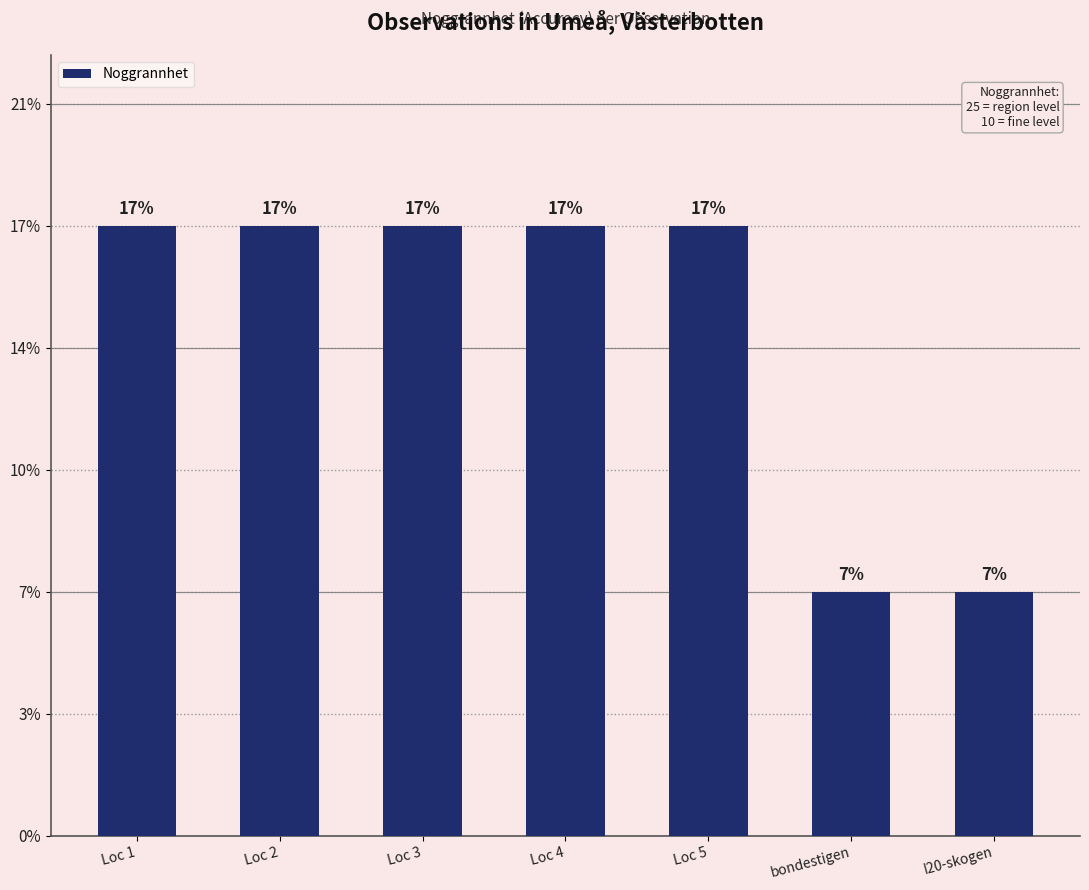

At which category does the chart reach its peak across all series?

Loc 1